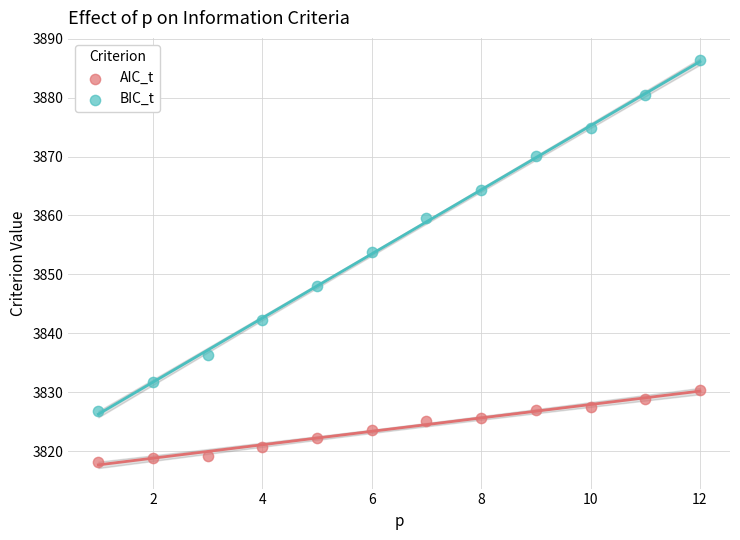

Which series has the largest Y range (max minus min)?

BIC_t